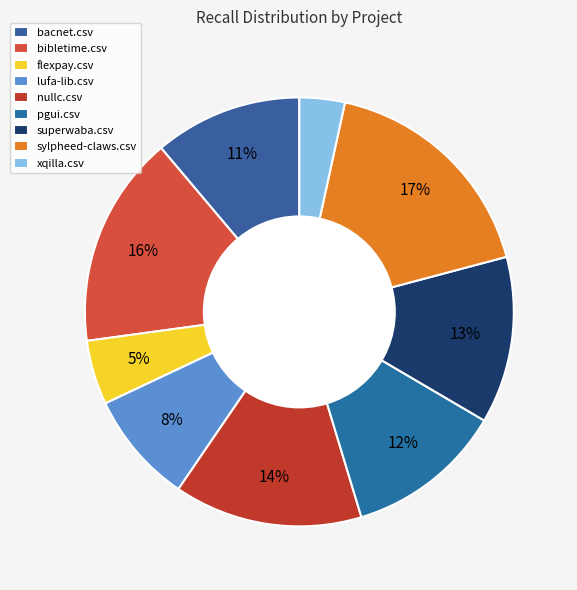

How many slices are in this pie chart?

9